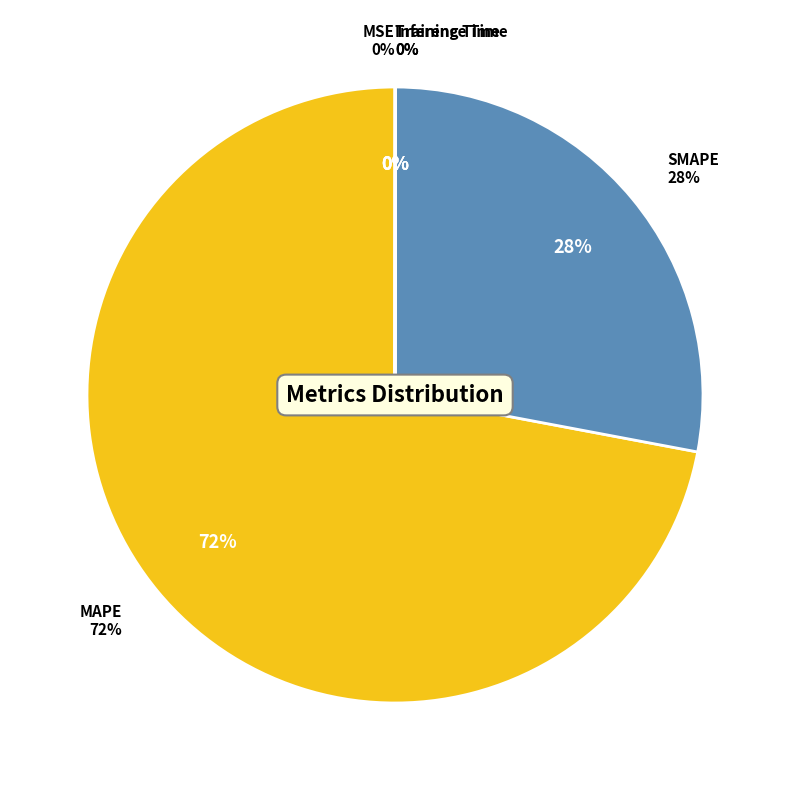

The SMAPE slice represents 28% of the pie. True or false?

True